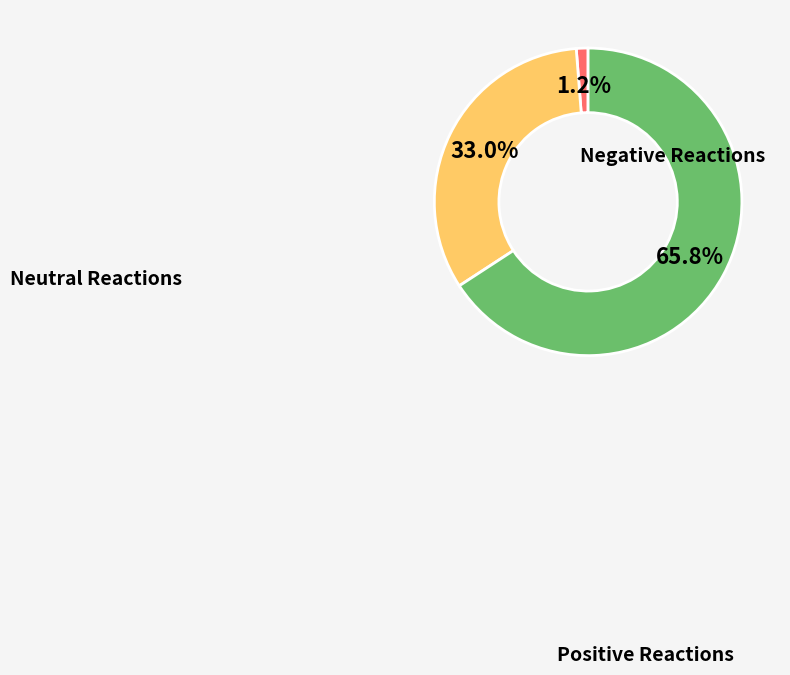

Is there a majority slice in this chart?

Yes